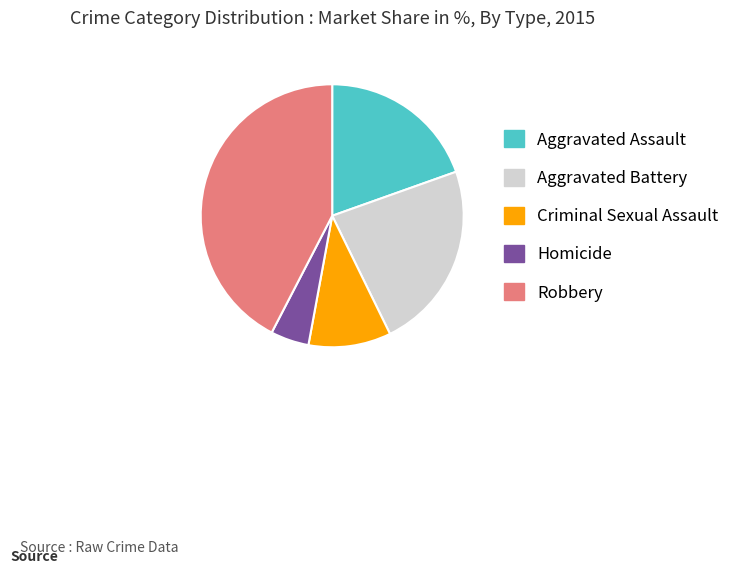

Is the sum of Aggravated Assault and Homicide greater than half?

No